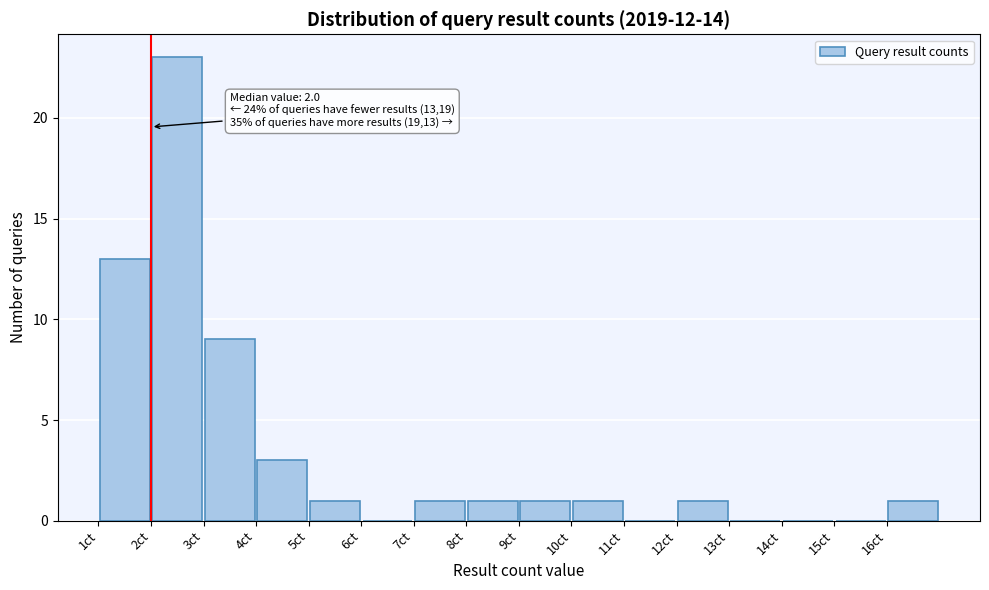

Over which range of the x-axis is the bar tallest?

2 to 3